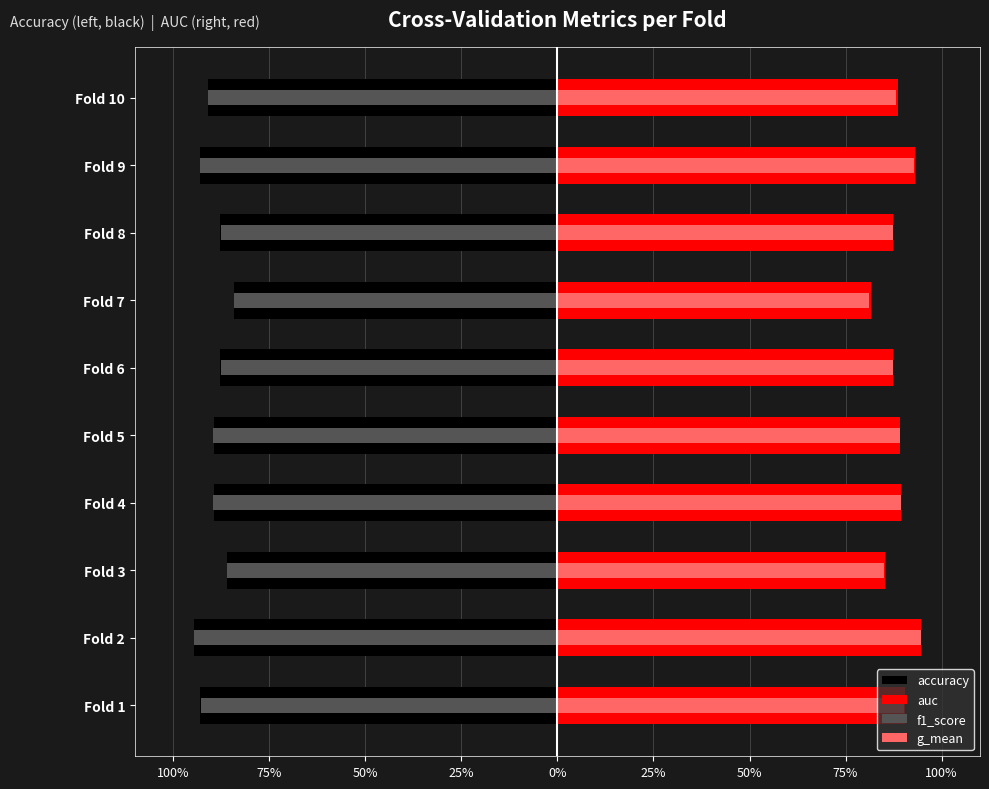

Reading left to right, extract all data points from this chart.

accuracy: -0.9	-0.9	-0.9	-0.9	-0.9	-0.9	-0.8	-0.9	-0.9	-0.9
auc: 0.9	0.9	0.9	0.9	0.9	0.9	0.8	0.9	0.9	0.9
f1_score: -0.9	-0.9	-0.9	-0.9	-0.9	-0.9	-0.8	-0.9	-0.9	-0.9
g_mean: 0.9	0.9	0.9	0.9	0.9	0.9	0.8	0.9	0.9	0.9